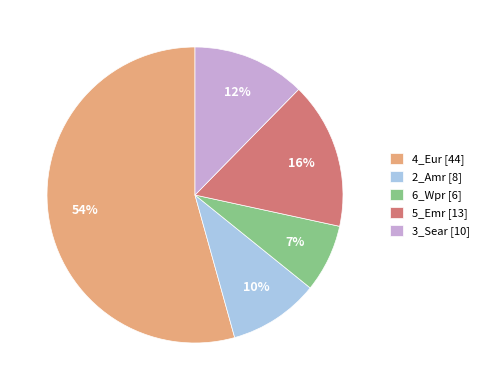

Approximately how many times larger is the value at 3_Sear [10] compared to 5_Emr [13]?

0.8